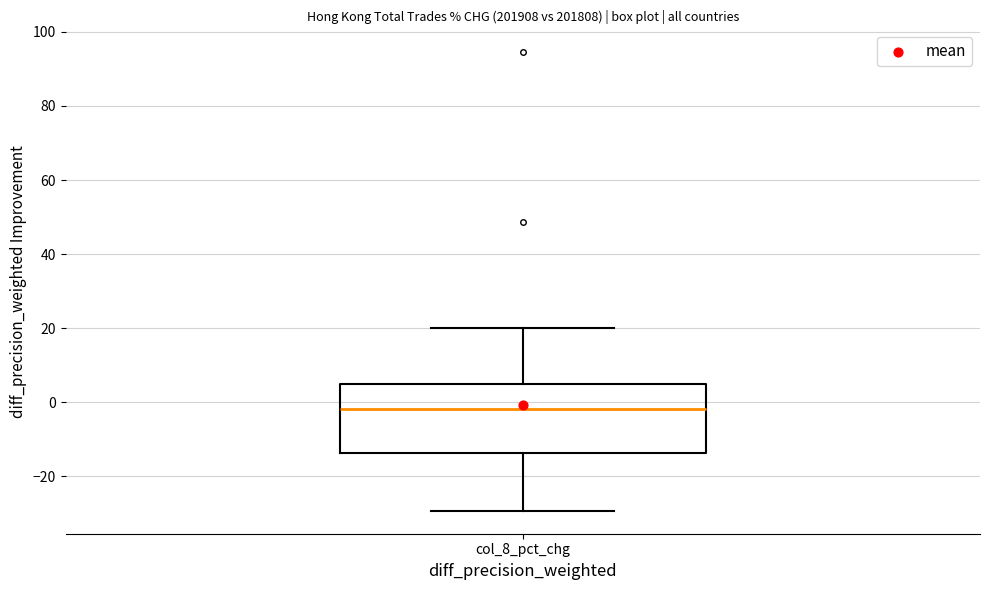

Transcribe this box plot: give where the median line is, the range the box spans, and where the two whiskers end, as read against the y-axis. The values are not printed on the chart, so give them approximately, as read against the axis.

median -2, box -14 to 4, whiskers -30 to 20